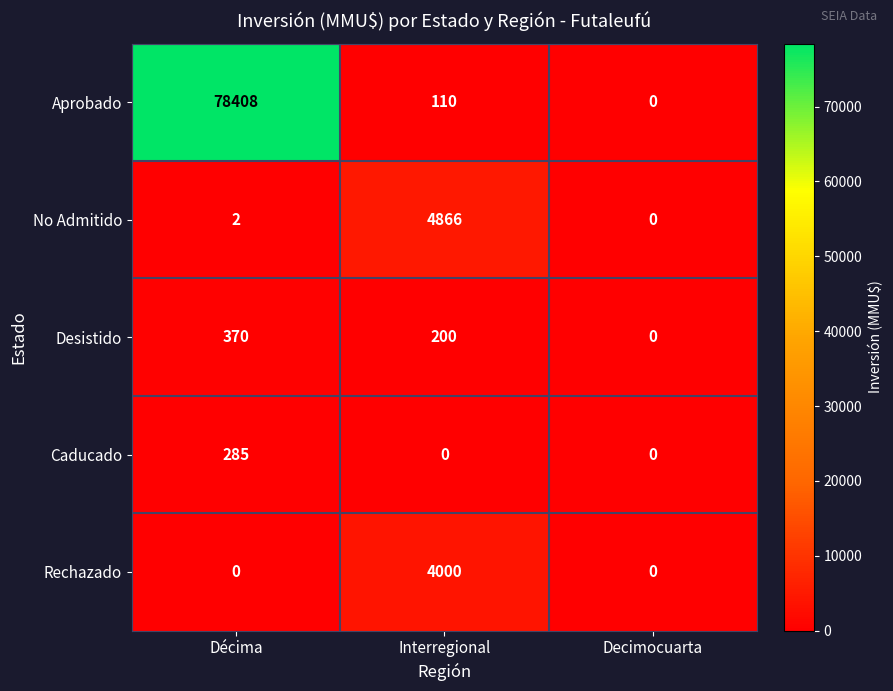

Between Décima and Interregional, which series saw the biggest shift?

Aprobado